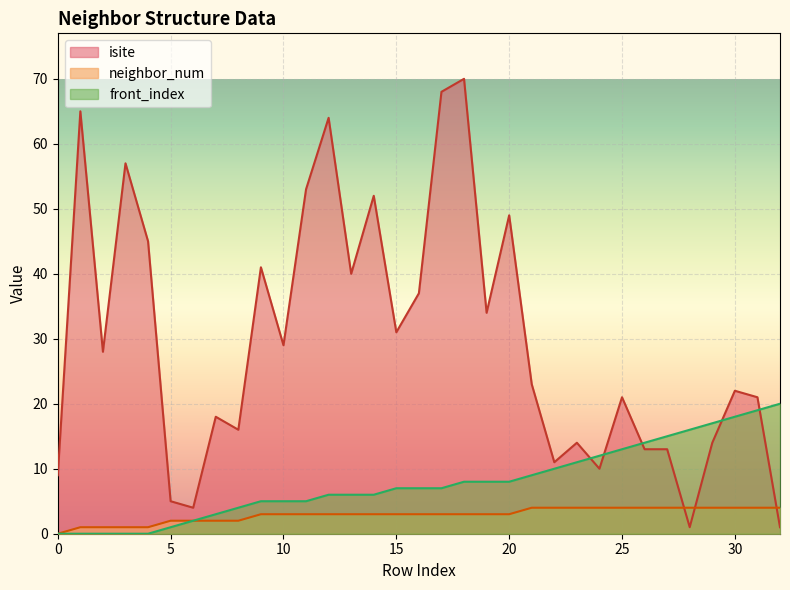

What are all the series names shown in the legend?

isite, neighbor_num, front_index